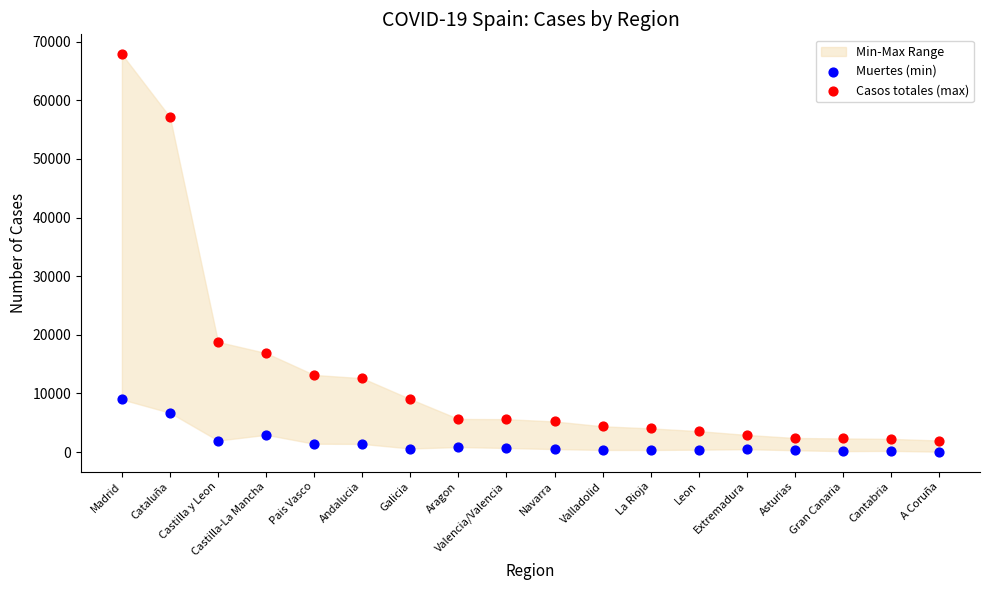

Across all data points, what is the range of Y values (max minus min)?

67804